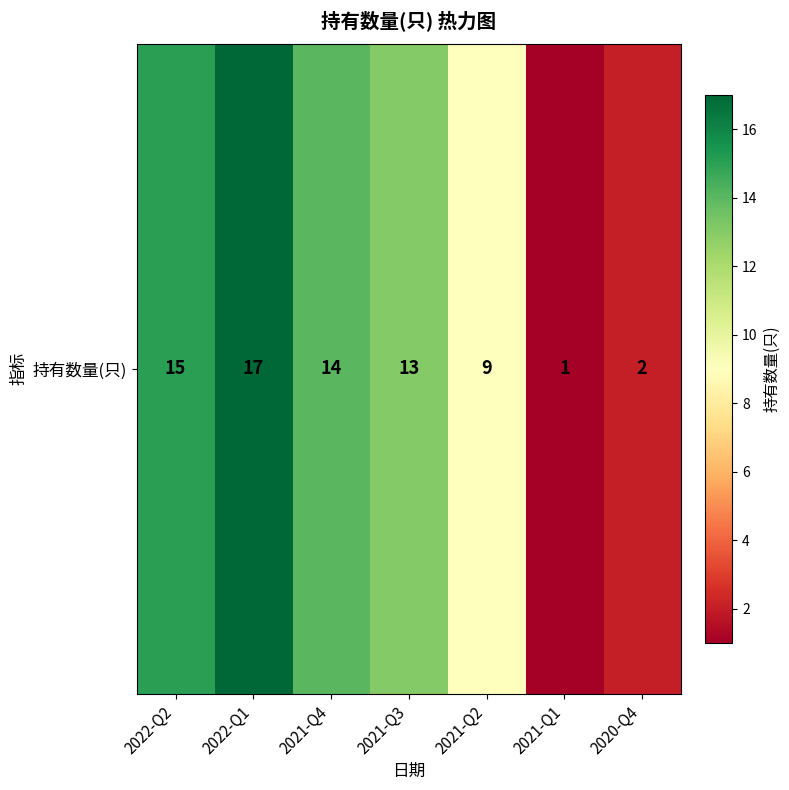

Rank the categories by value from highest to lowest.

2022-Q1, 2022-Q2, 2021-Q4, 2021-Q3, 2021-Q2, 2020-Q4, 2021-Q1